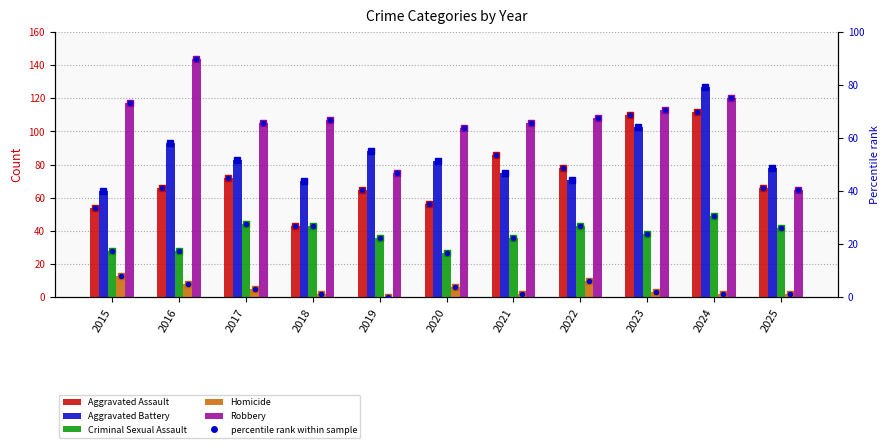

What are all the series names shown in the legend?

Aggravated Assault, Aggravated Battery, Criminal Sexual Assault, Homicide, Robbery